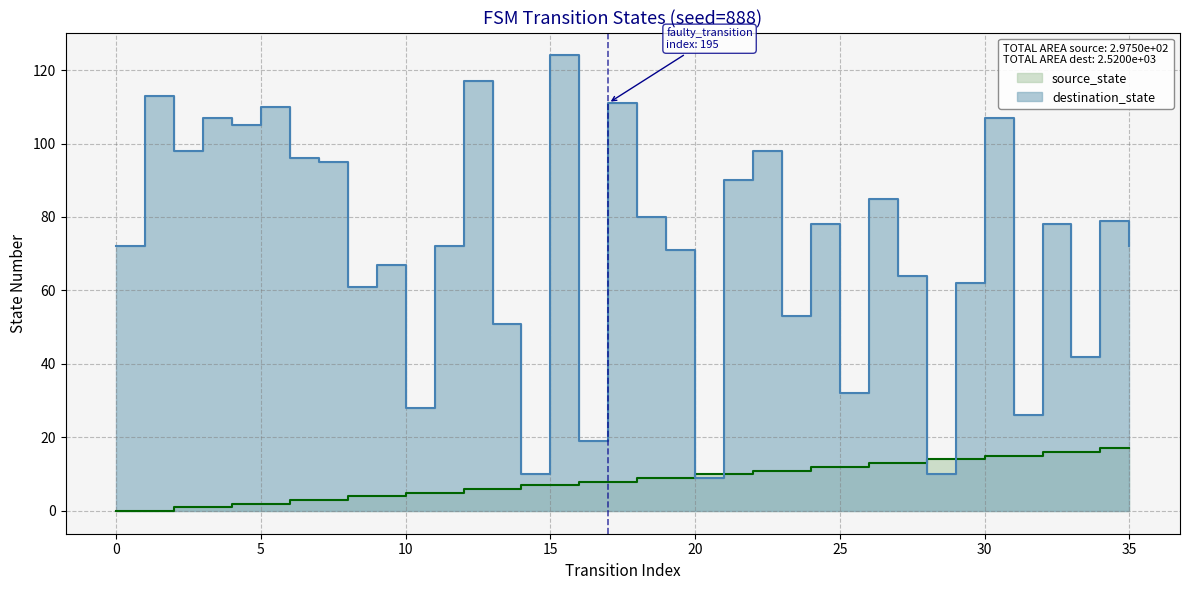

Rank the series at 21 from lowest to highest value.

source_state, destination_state